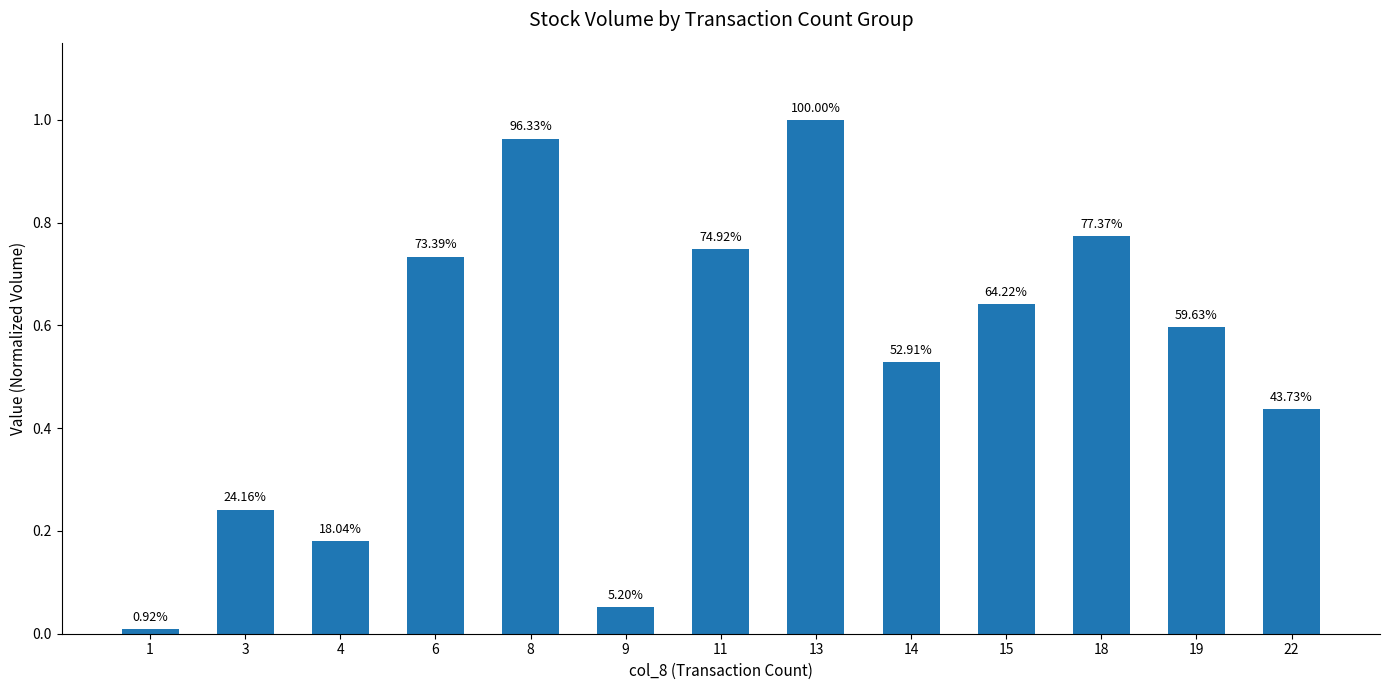

The chart shows a value of 1.0 at 8. True or false?

True